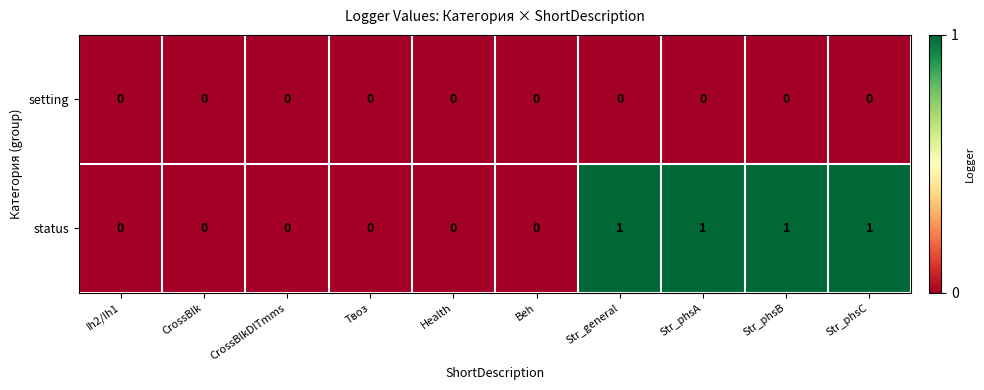

List the series in order of their peak value, highest first.

status, setting